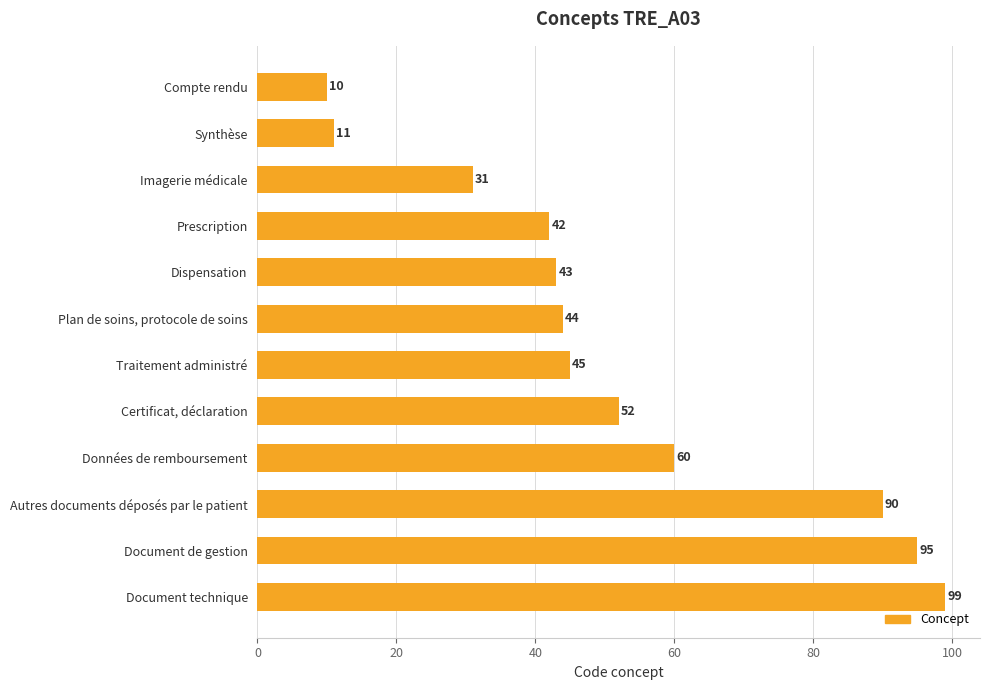

True or false: the data shows 90 at Autres documents déposés par le patient.

True